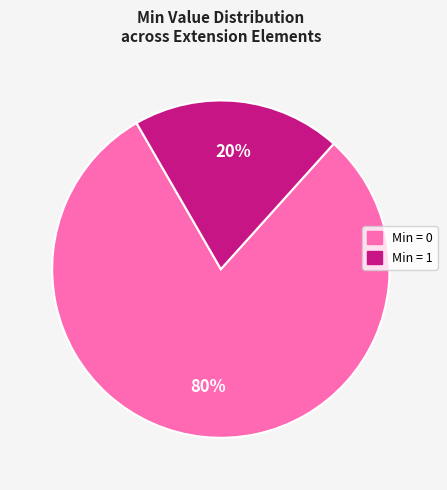

How many slices are in this pie chart?

2